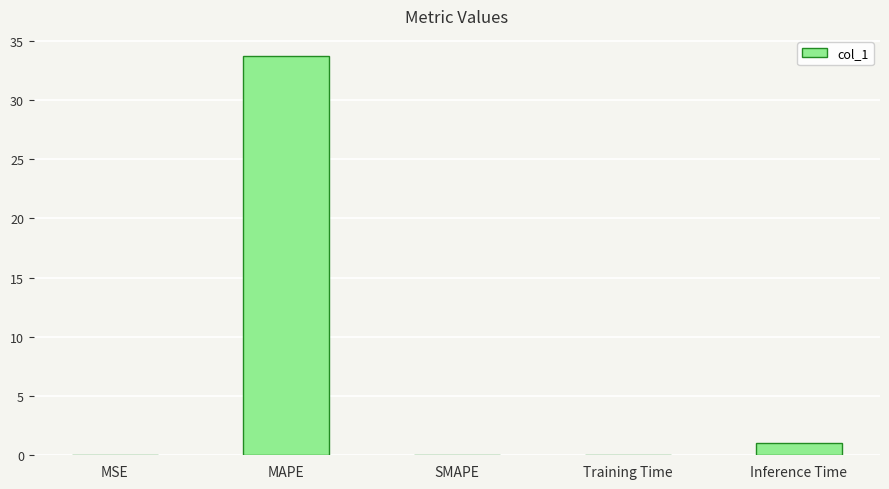

Read the value at Training Time.

0.1